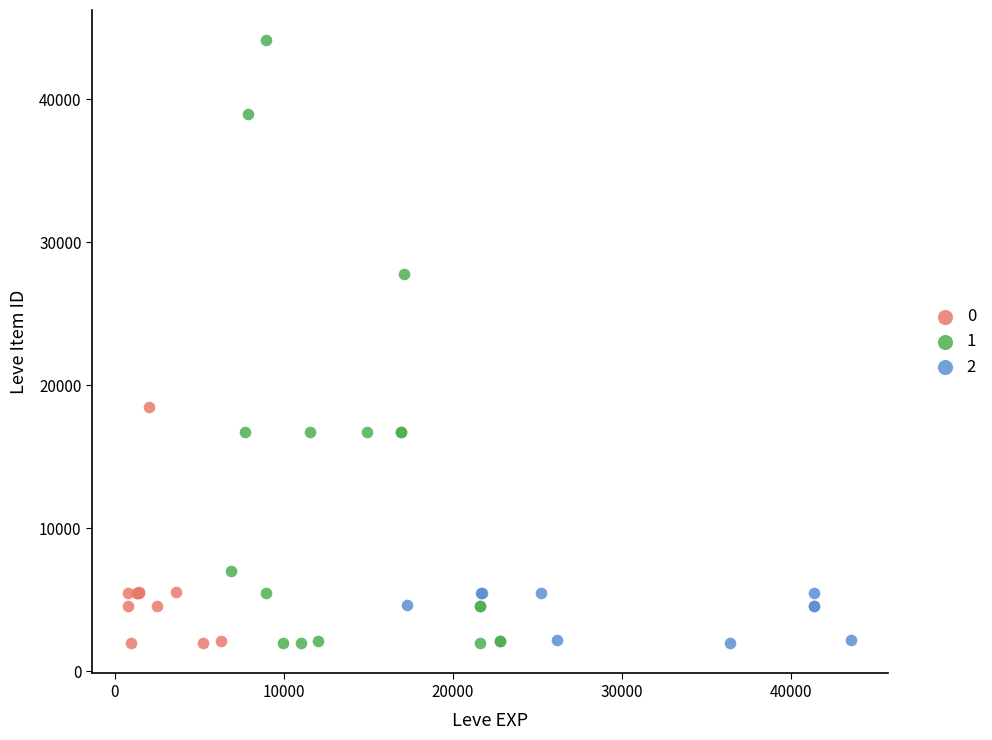

What are all the series names shown in the legend?

0, 1, 2